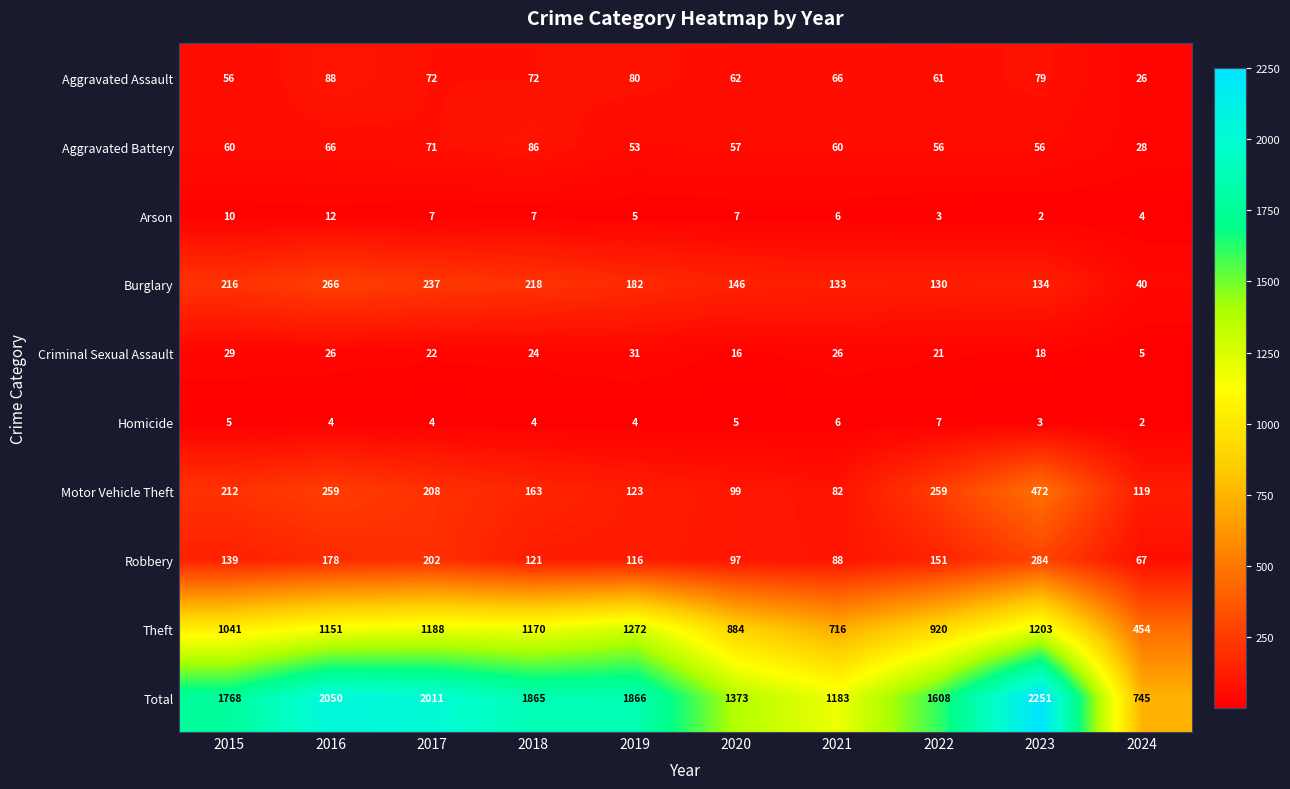

What is the approximate value of Criminal Sexual Assault at 2021?

26